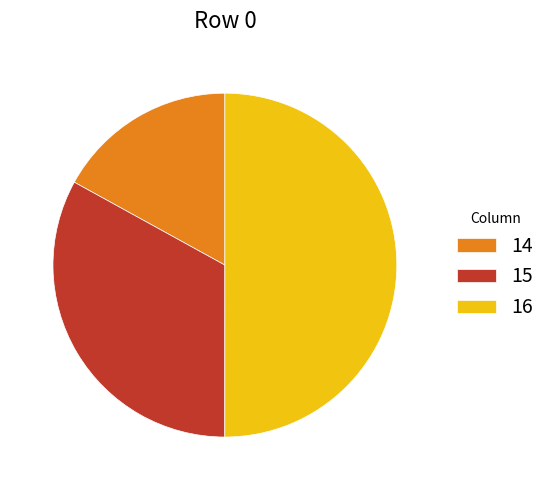

How many segments does this pie chart have?

3